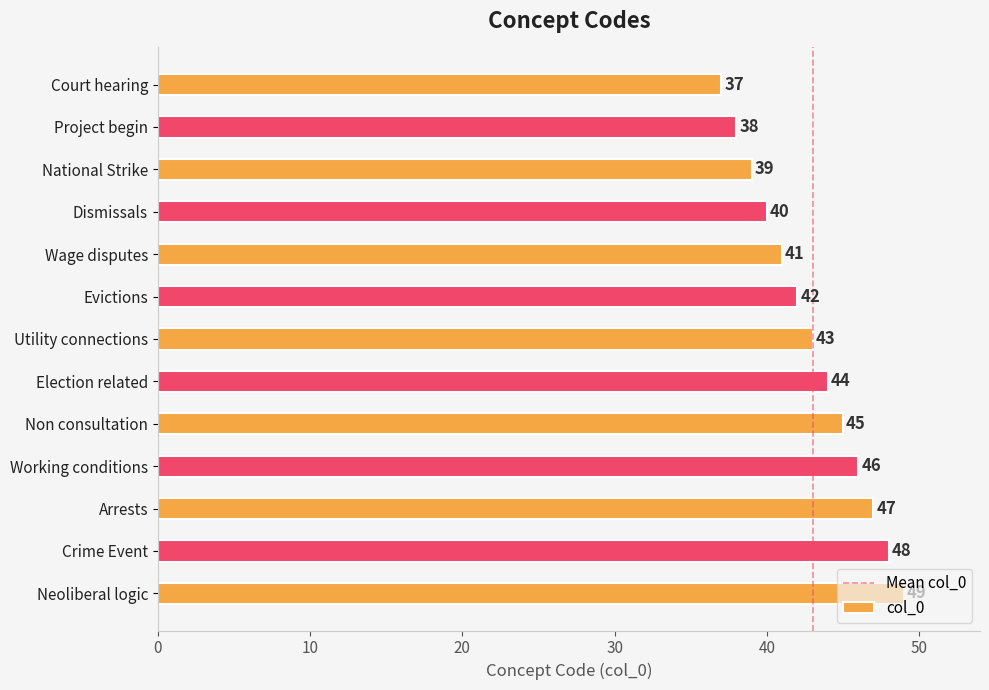

What is the minimum value shown in the chart?

37